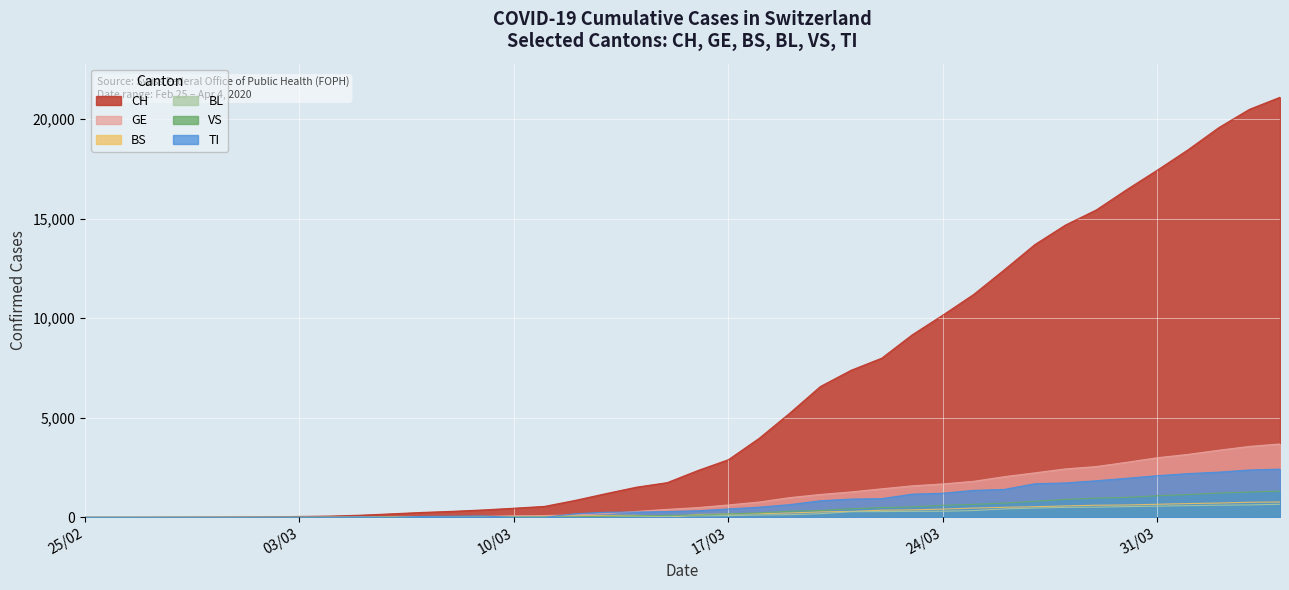

Which series has the largest range (max minus min)?

CH